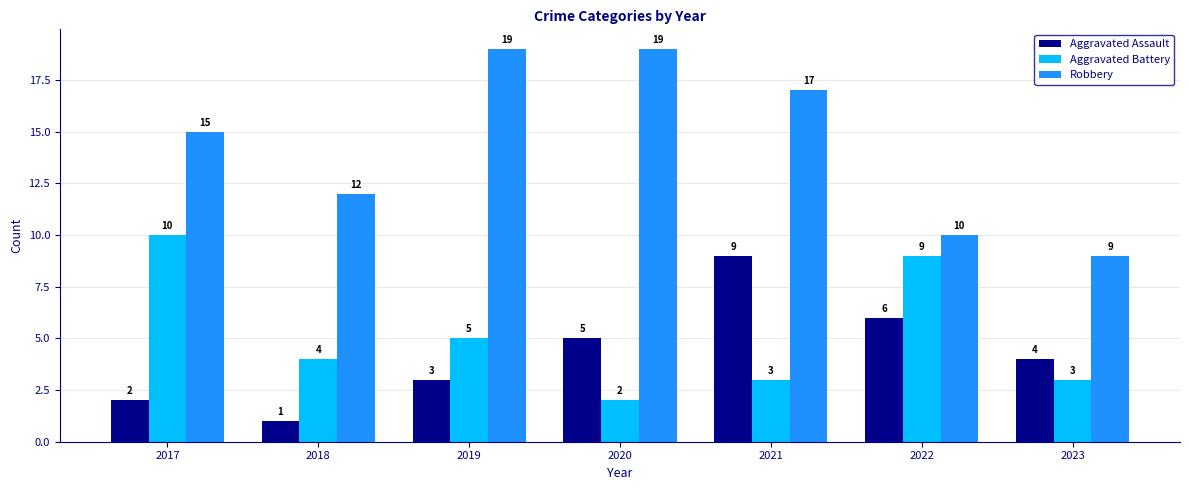

At 2017, list the series in order from largest to smallest.

Robbery, Aggravated Battery, Aggravated Assault